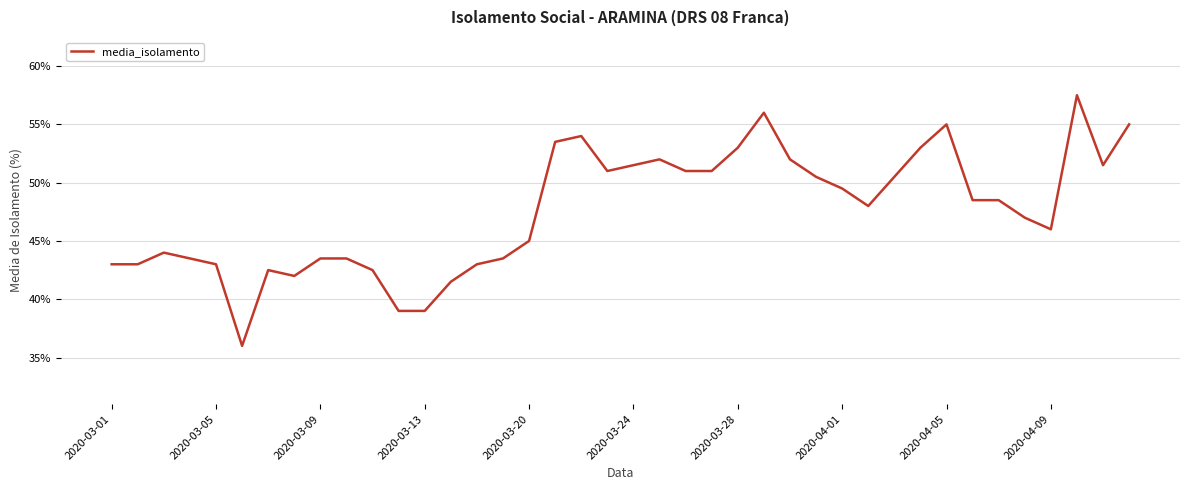

What is the difference between the second highest and second lowest values?

17.0